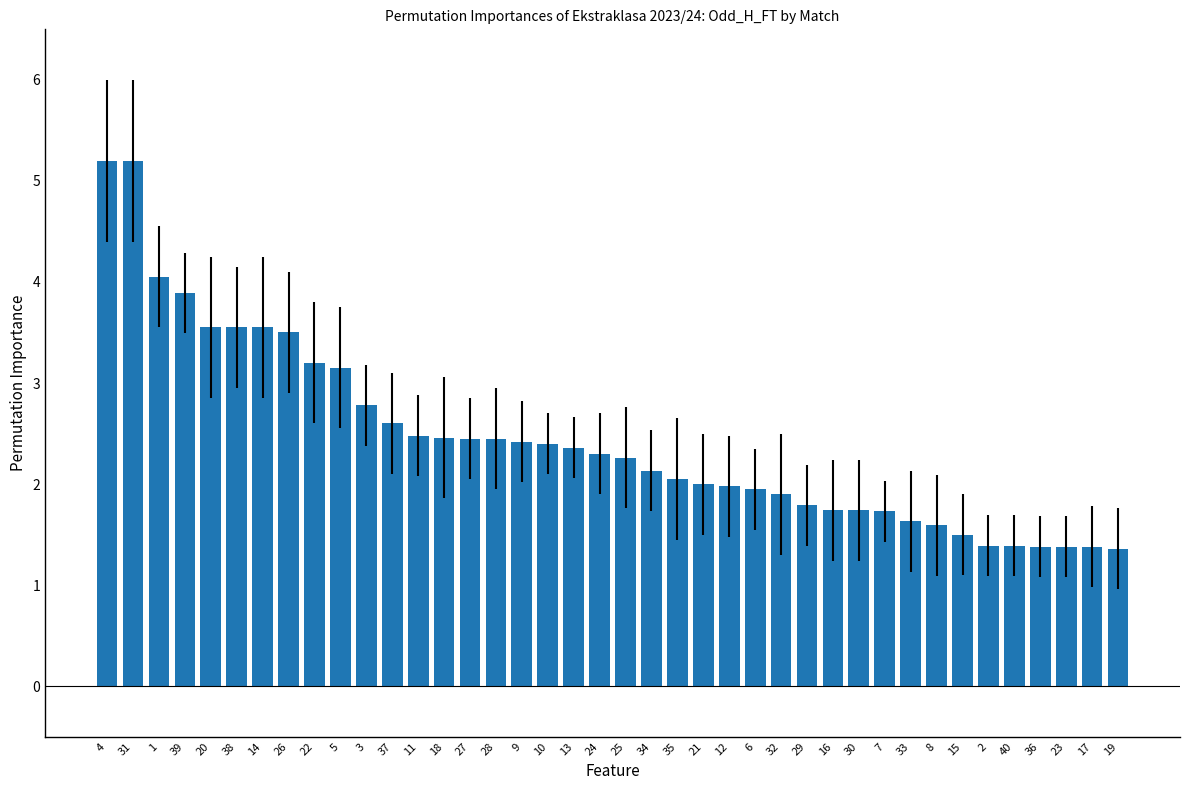

What is the minimum value shown in the chart?

1.4